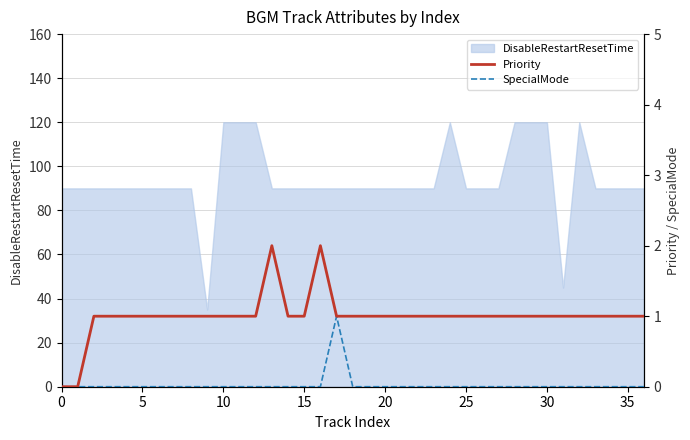

What is the maximum value for DisableRestartResetTime?

120